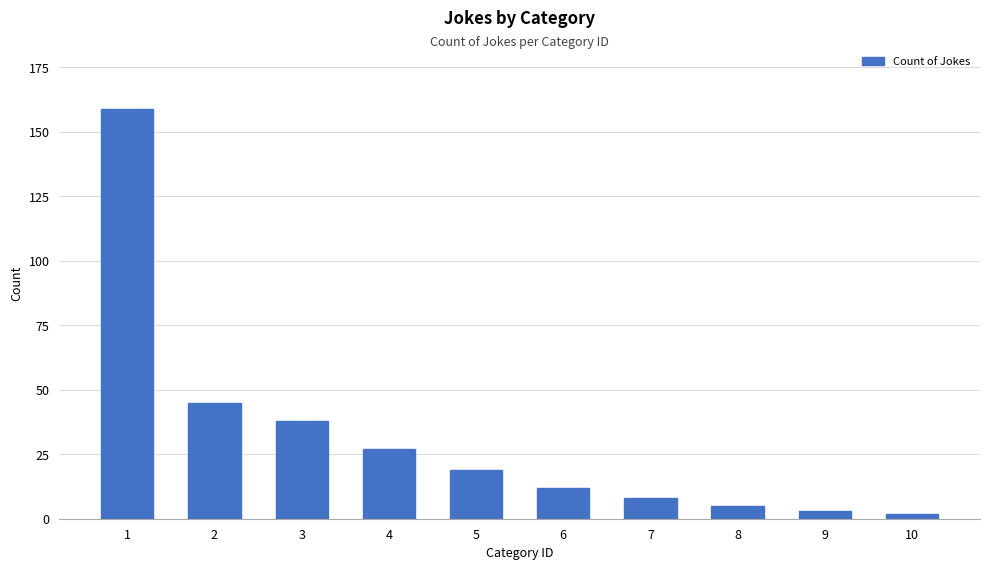

What is the approximate value at 1, to the nearest 10?

160